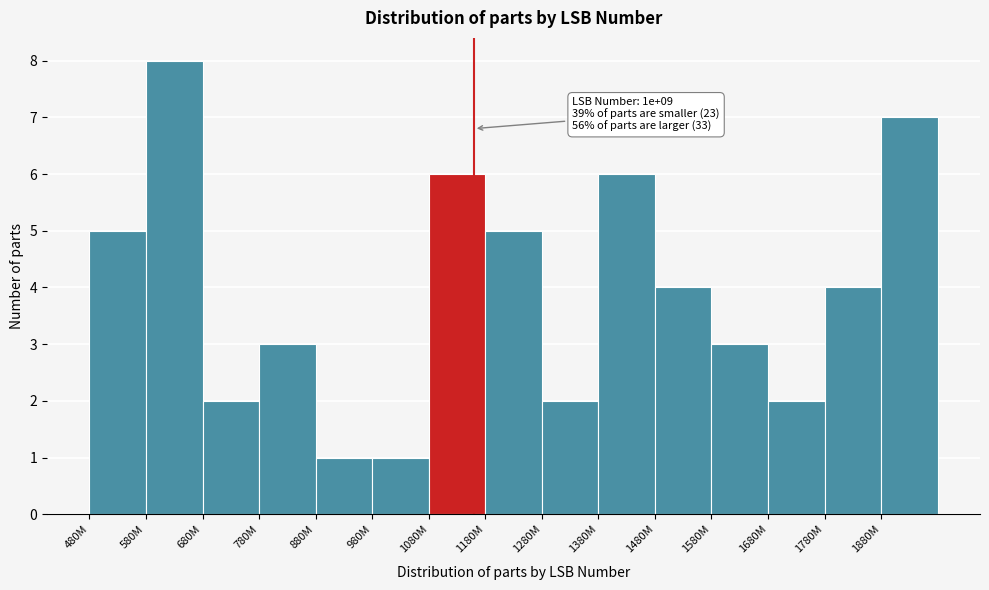

Reading left to right, list all the values displayed in this chart.

5	8	2	3	1	1	6	5	2	6	4	3	2	4	7